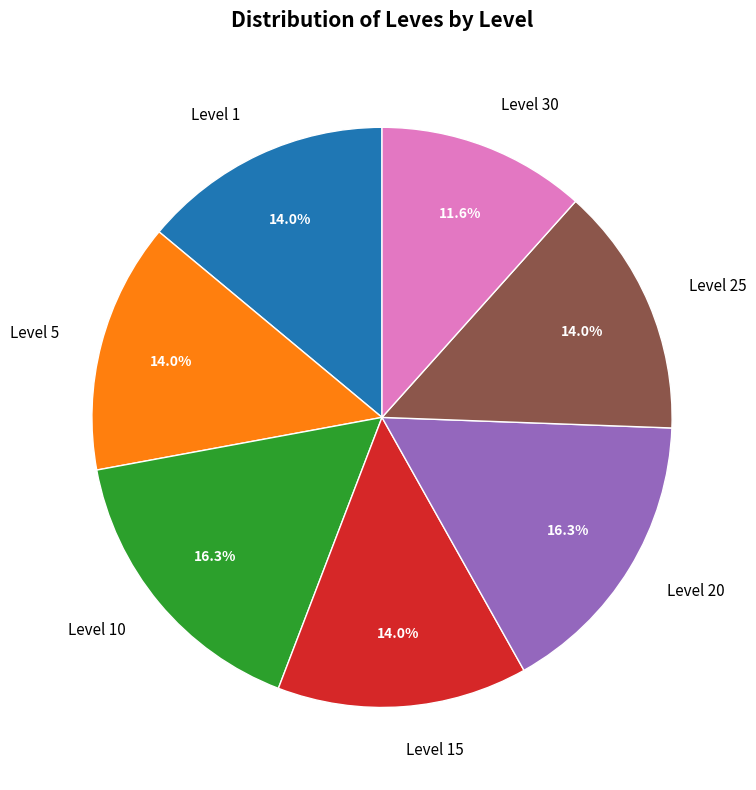

To the nearest percent, what percentage of the pie is Level 20?

16%